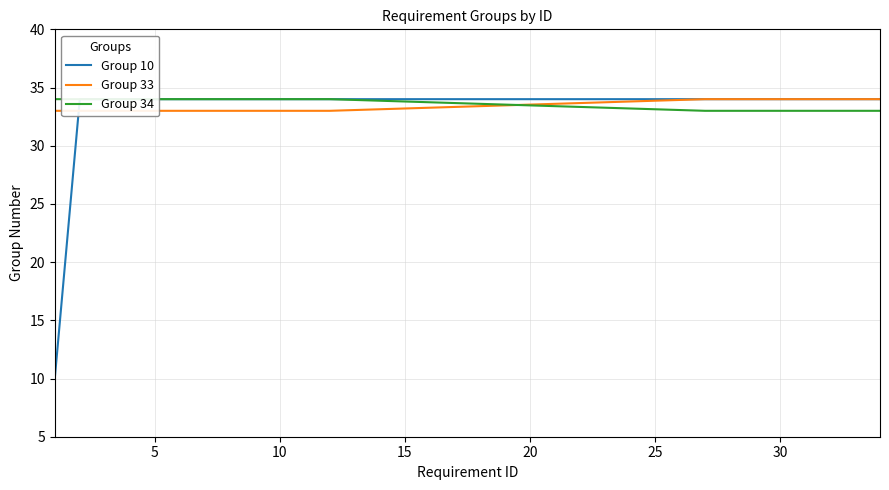

Count the number of categories in the chart.

20